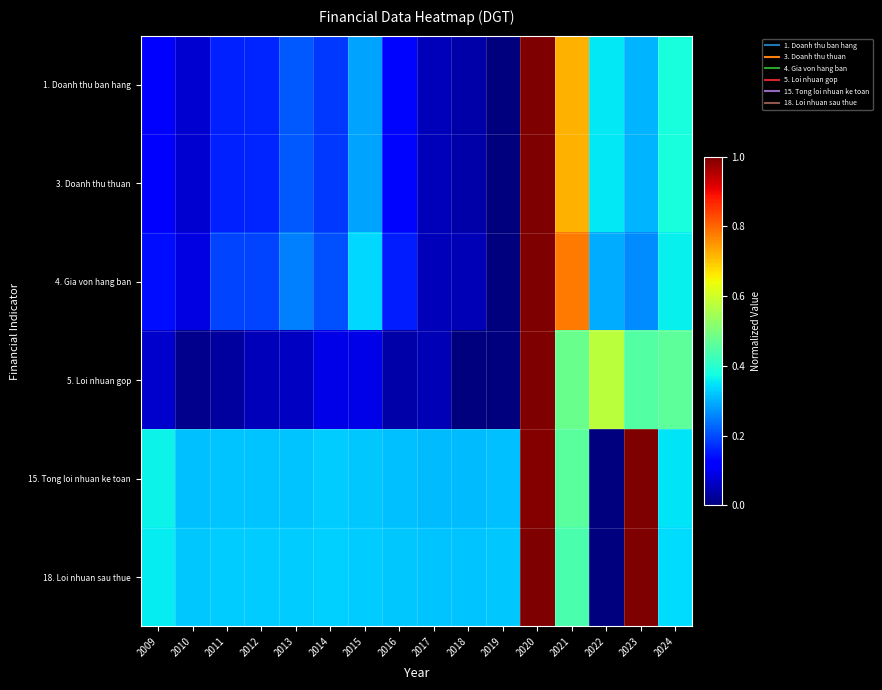

What is the total value across all series at 2022?

1.6